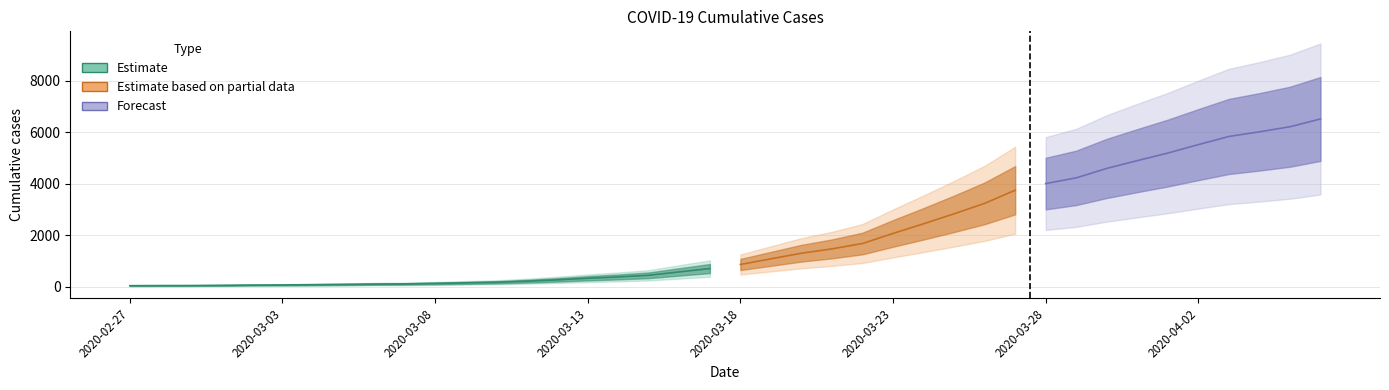

List the labels in order of value, largest first.

2020-04-06, 2020-04-05, 2020-04-04, 2020-04-03, 2020-04-02, 2020-04-01, 2020-03-31, 2020-03-30, 2020-03-29, 2020-03-28, 2020-03-27, 2020-03-26, 2020-03-25, 2020-03-24, 2020-03-23, 2020-03-22, 2020-03-21, 2020-03-20, 2020-03-19, 2020-03-18, 2020-03-17, 2020-03-16, 2020-03-15, 2020-03-14, 2020-03-13, 2020-03-12, 2020-03-11, 2020-03-10, 2020-03-09, 2020-03-08, 2020-03-07, 2020-03-06, 2020-03-05, 2020-03-04, 2020-03-03, 2020-03-02, 2020-03-01, 2020-02-29, 2020-02-28, 2020-02-27